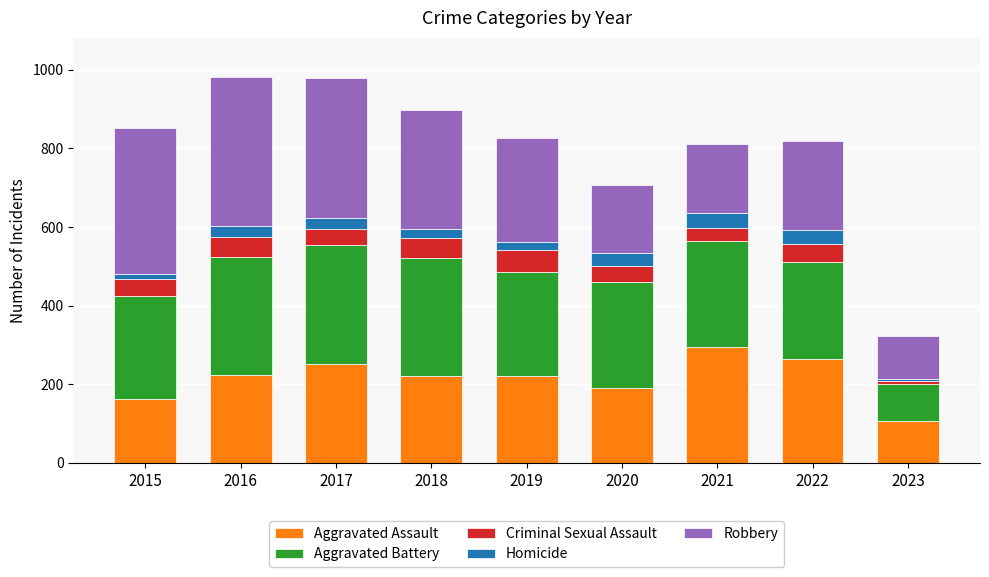

True or false: Aggravated Assault has a value of 131 at 2017.

False